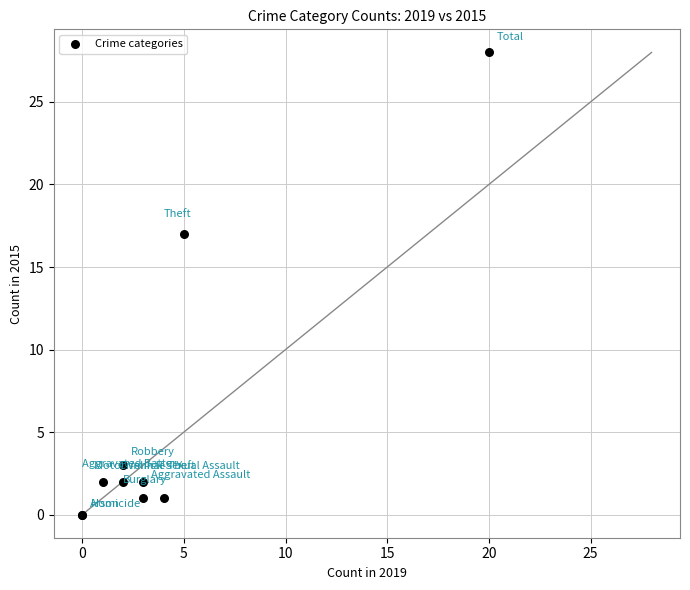

What Y value in the scatter plot is closest to 14?

17